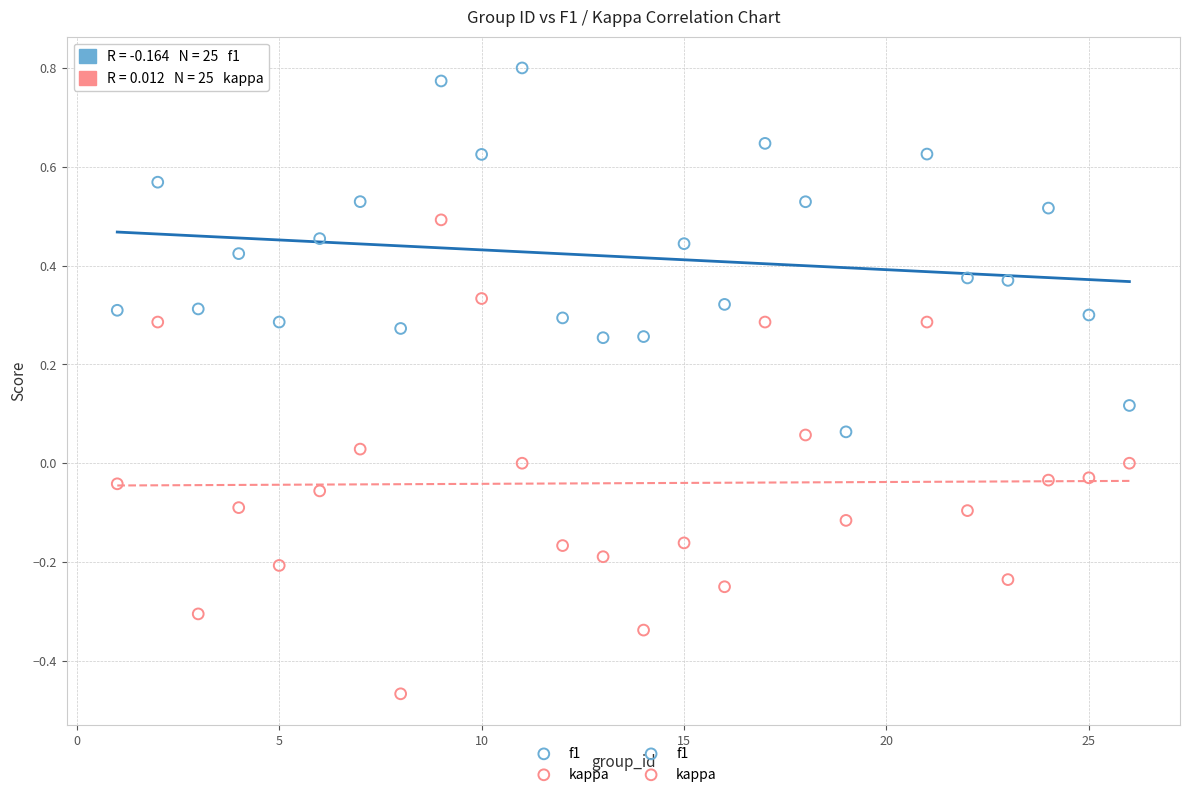

Which series reaches the maximum Y coordinate?

f1